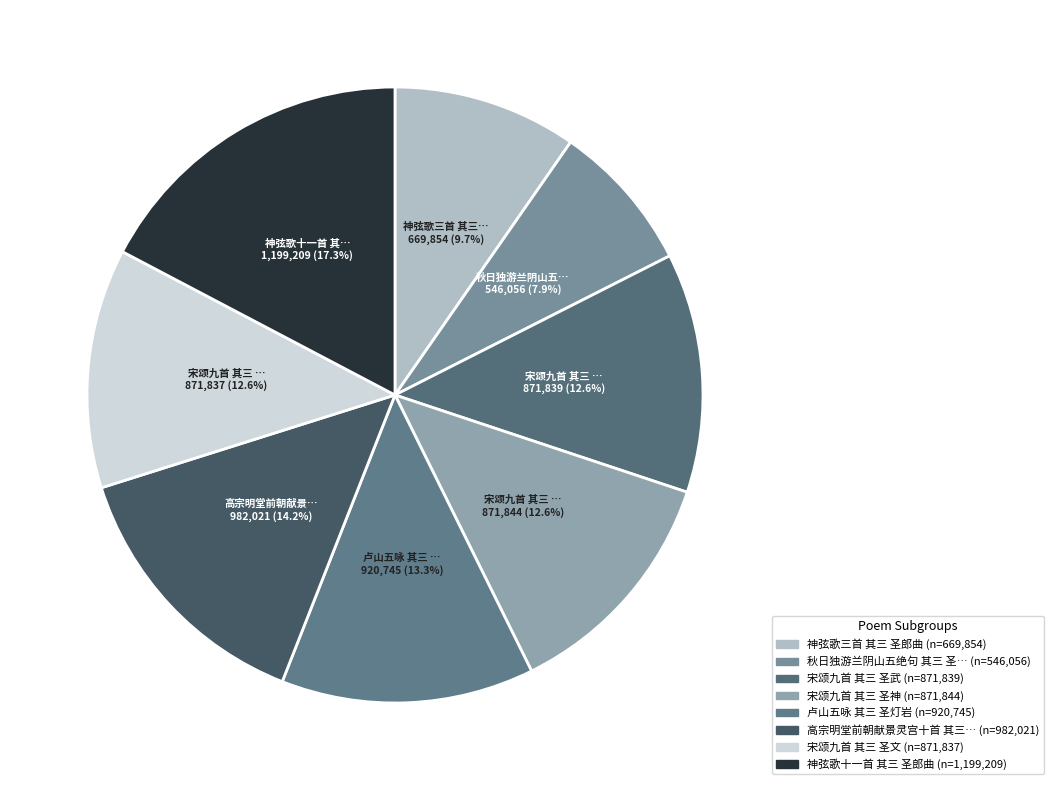

Count the number of slices in the pie.

8